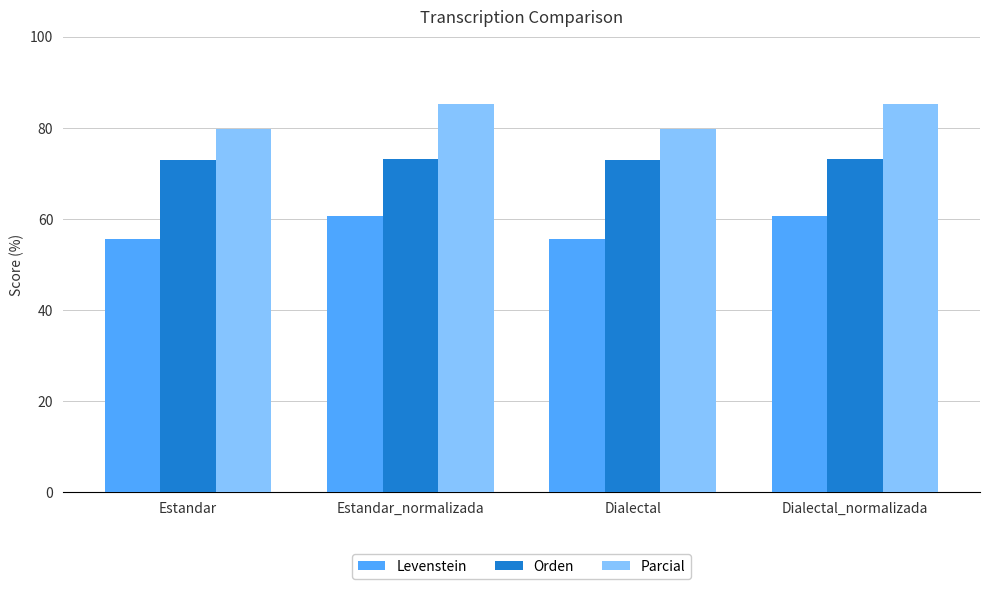

How many bars are there in total?

12